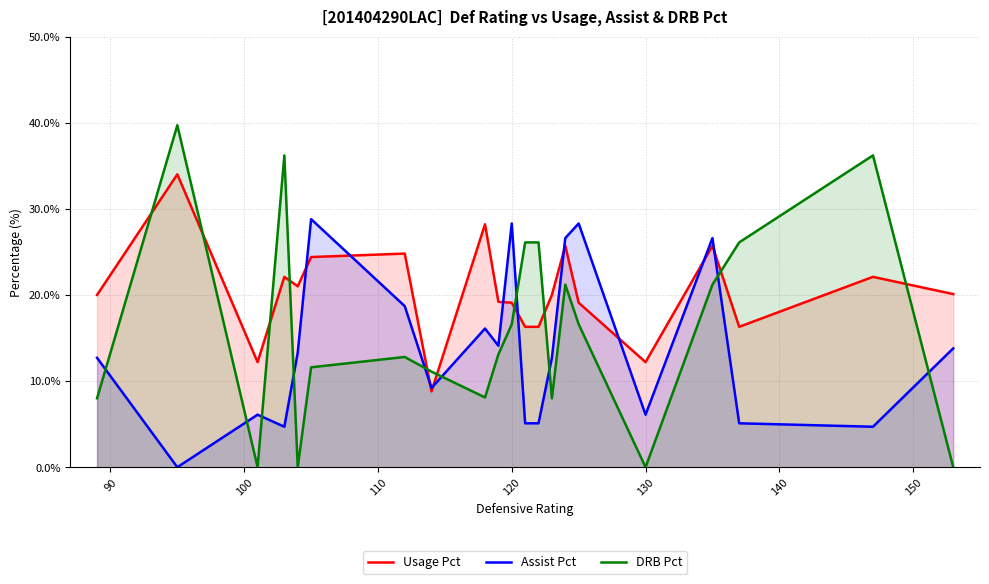

What is the maximum value shown in the chart?

39.7